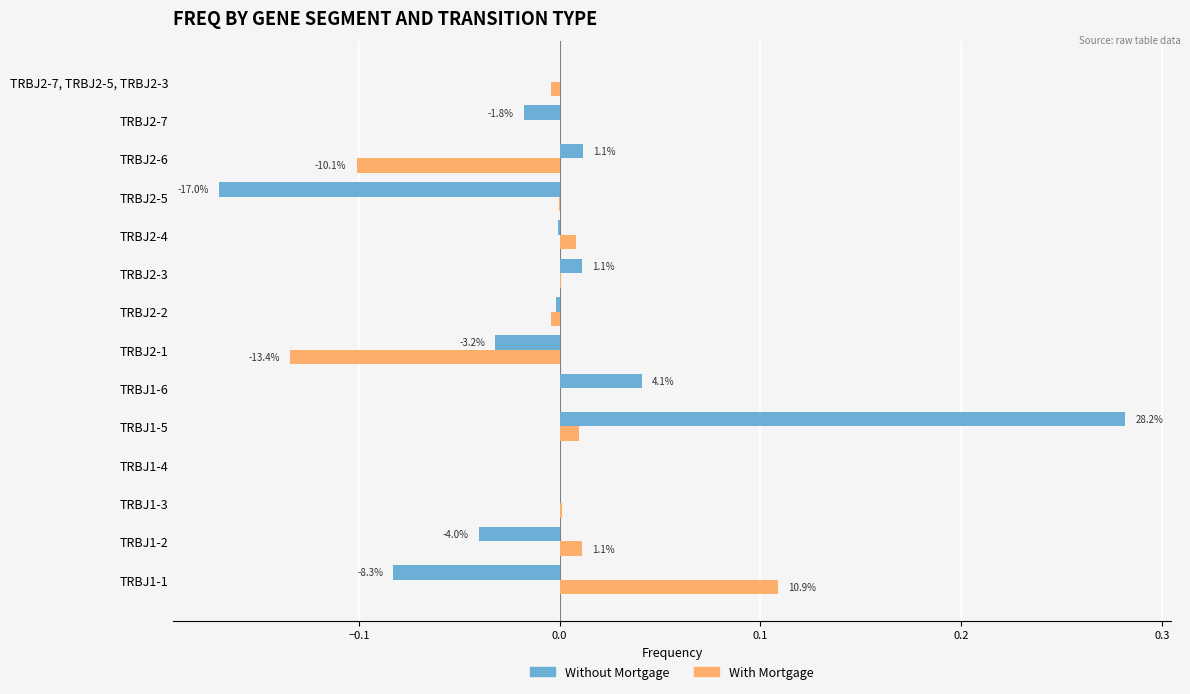

Which label corresponds to the largest value in the chart?

TRBJ1-5